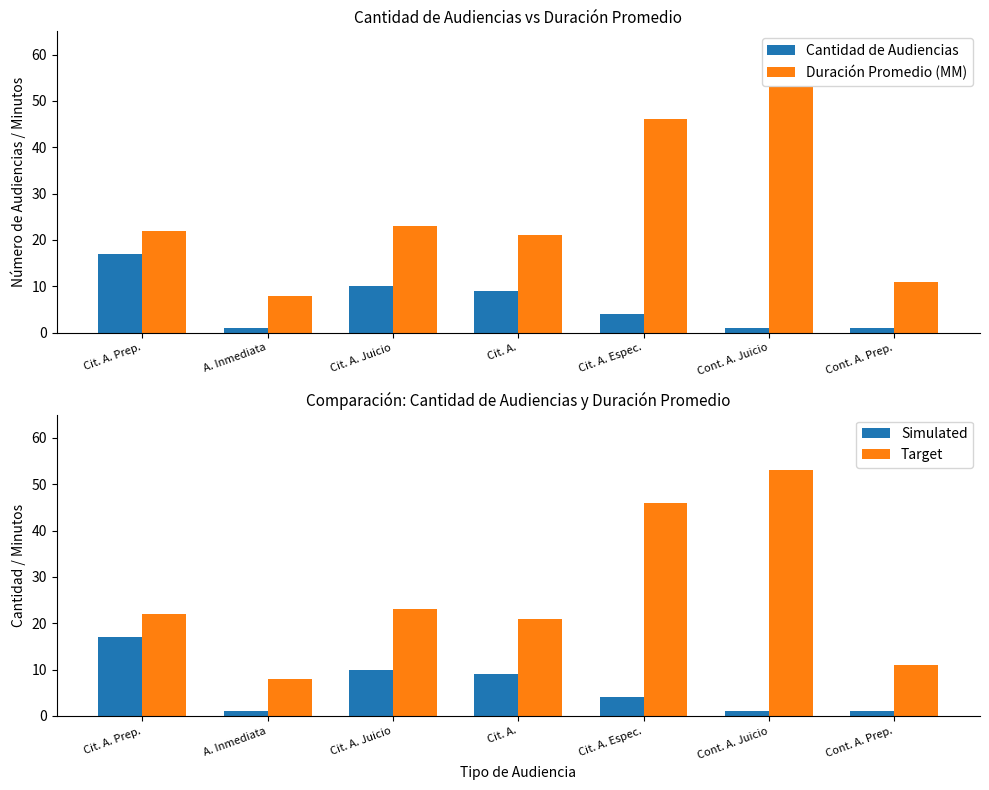

The value of Cantidad de Audiencias at A. Inmediata is 2. True or false?

False